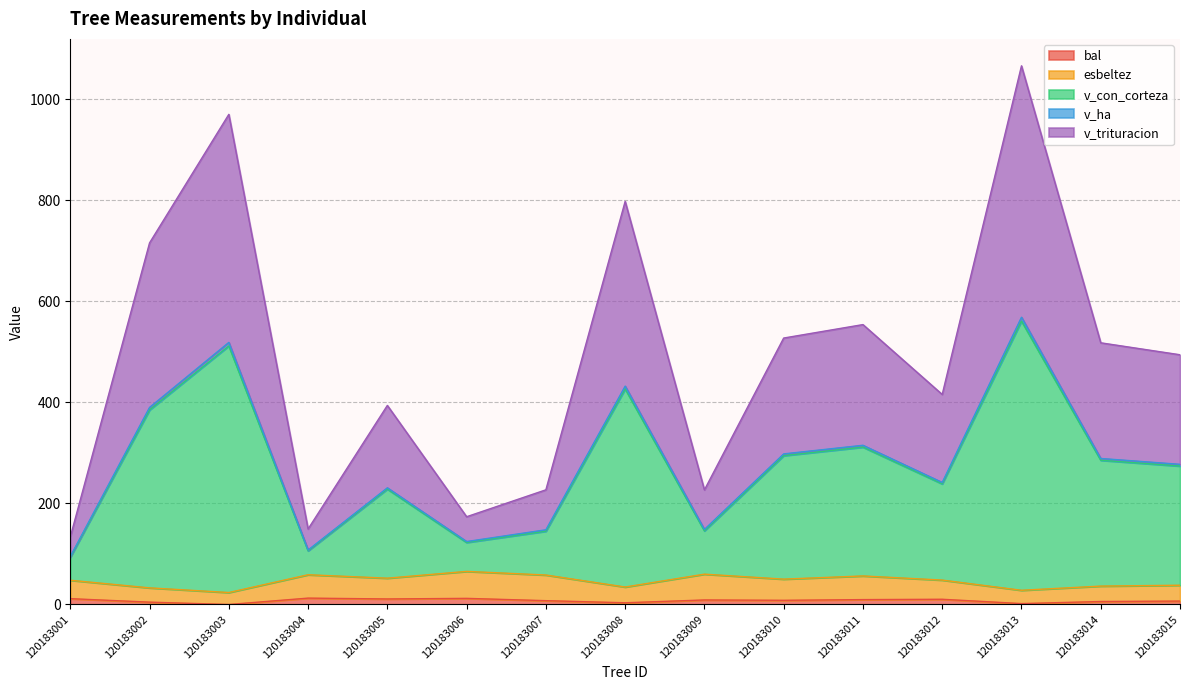

True or false: v_trituracion and v_con_corteza intersect in this chart.

False